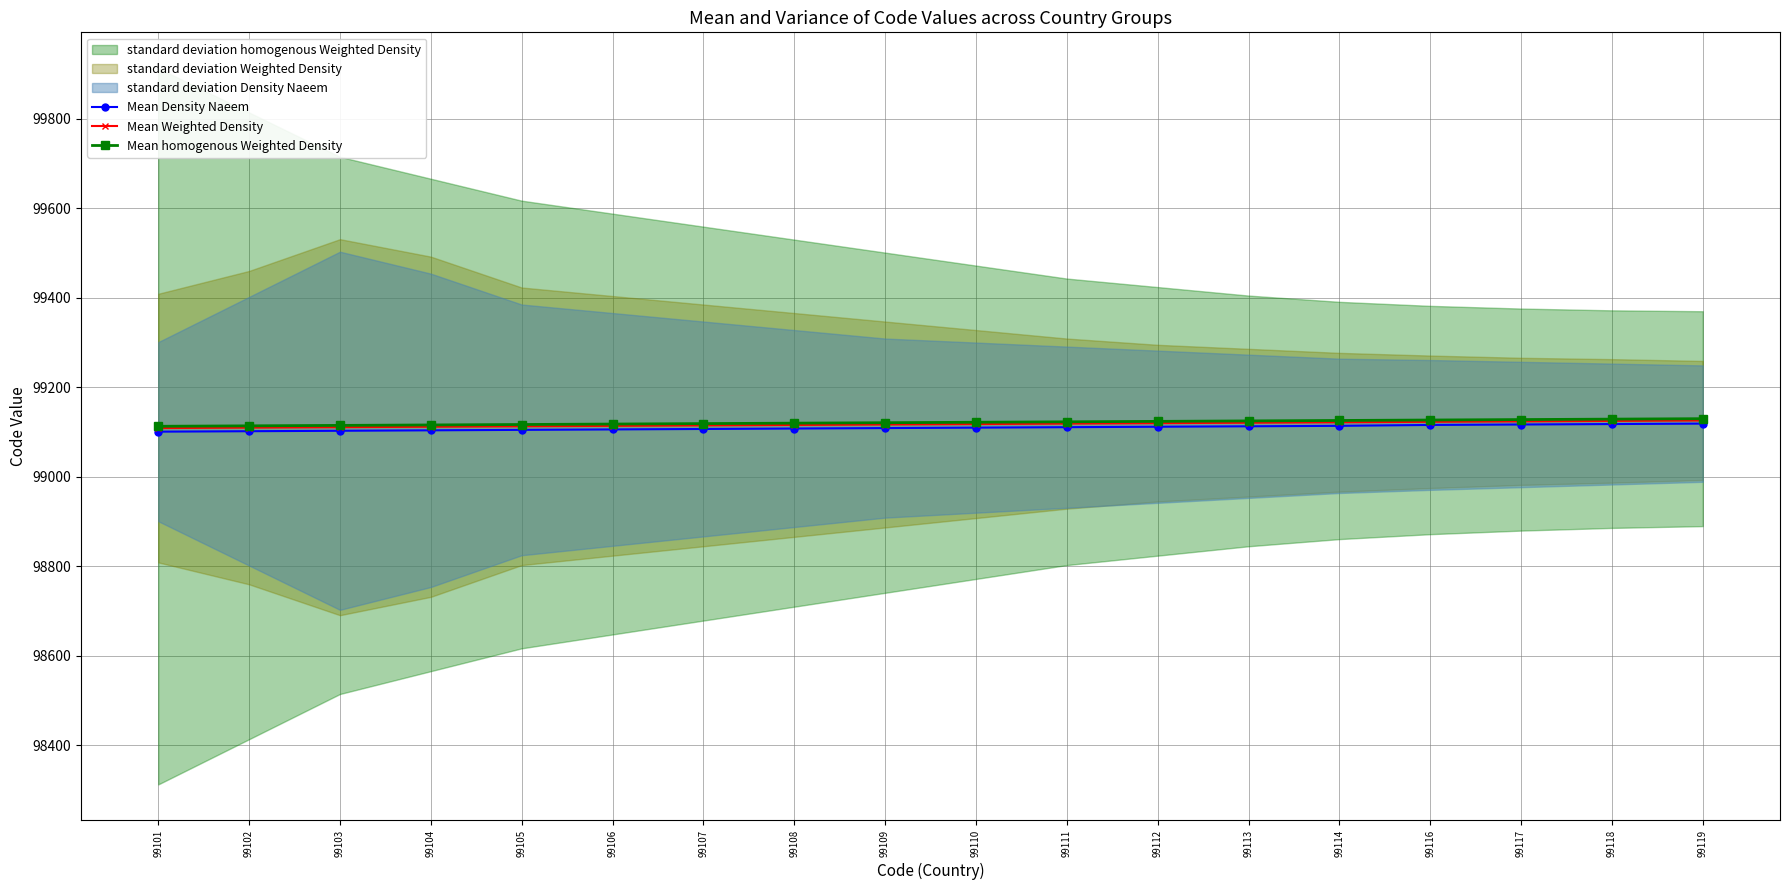

What is the difference between the highest and lowest values at 99103?

12